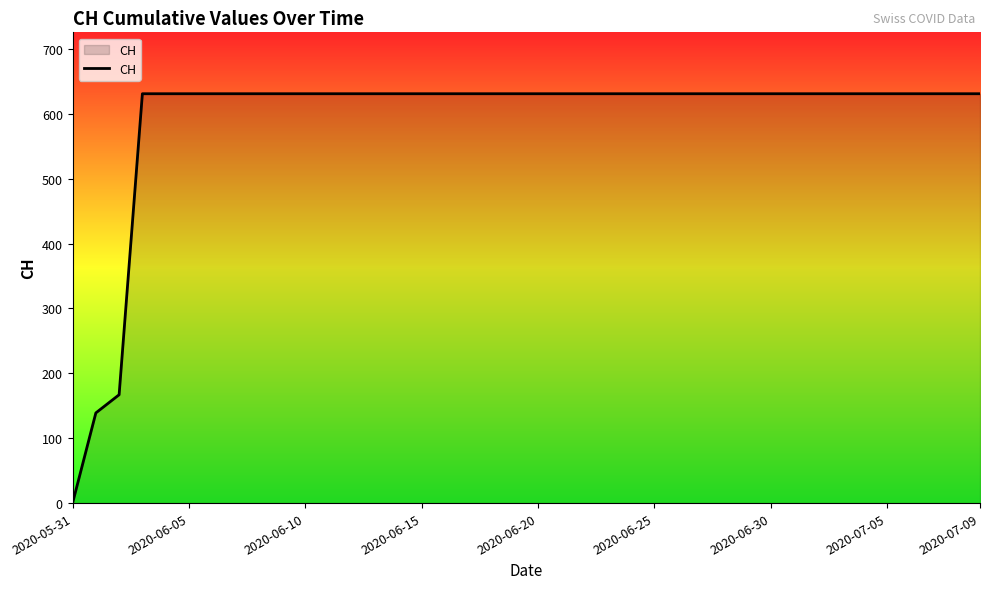

Does the chart have visible grid lines?

No